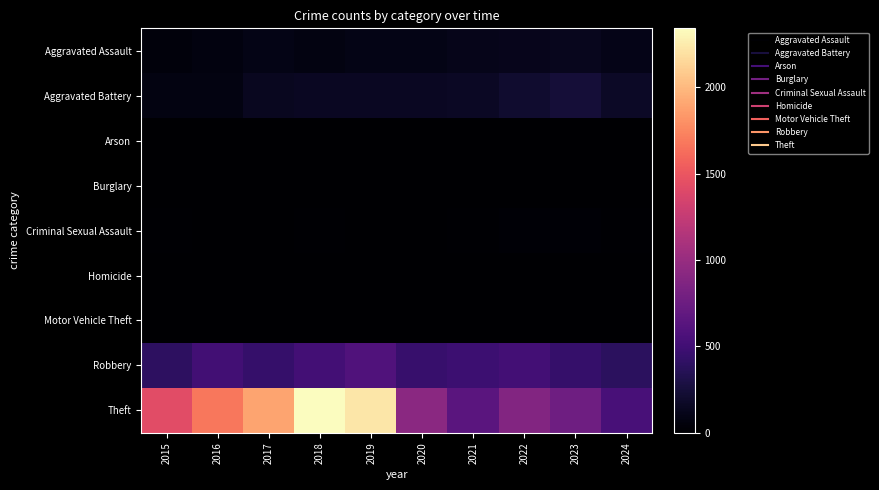

At which category is the sum across all series the highest?

2018